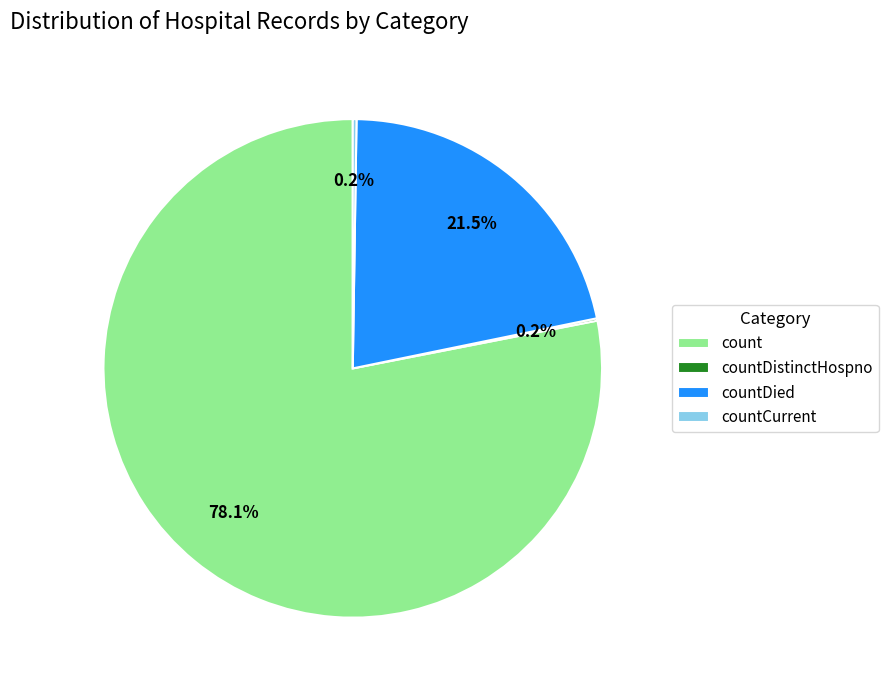

Does countDied account for over 50% of the chart?

No